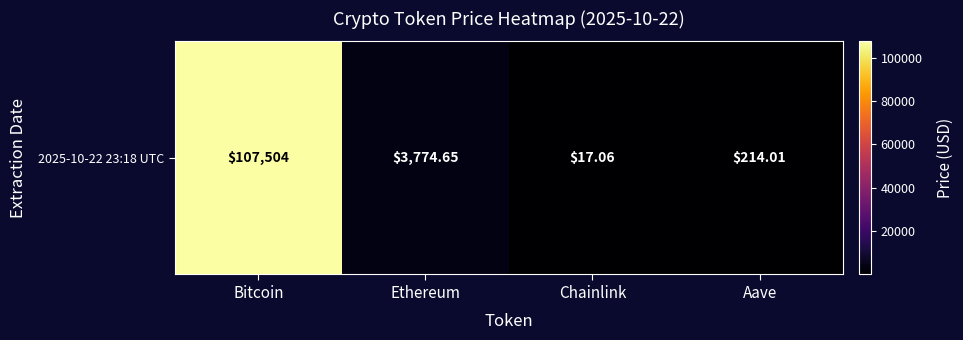

What is the difference between the values at Bitcoin and Aave?

107290.0